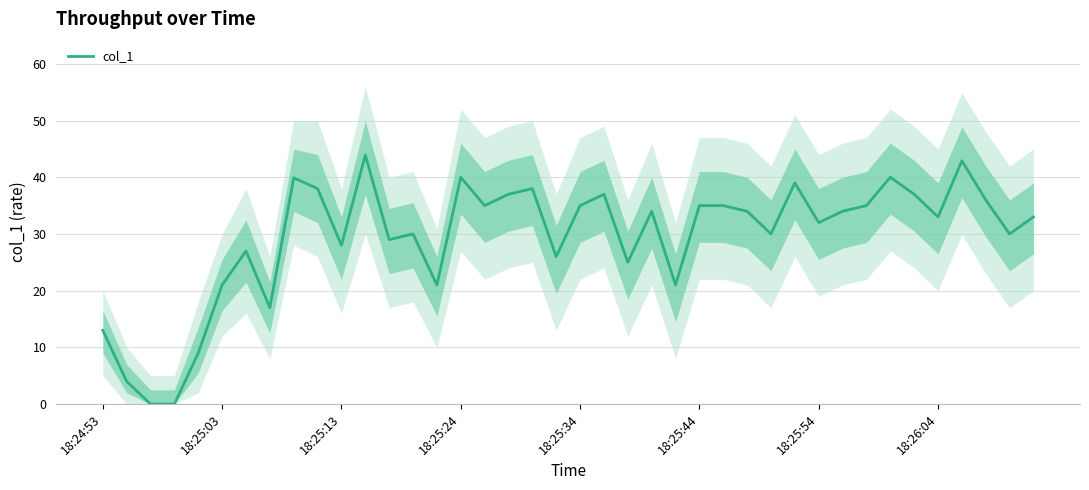

How many data points does each series have?

40